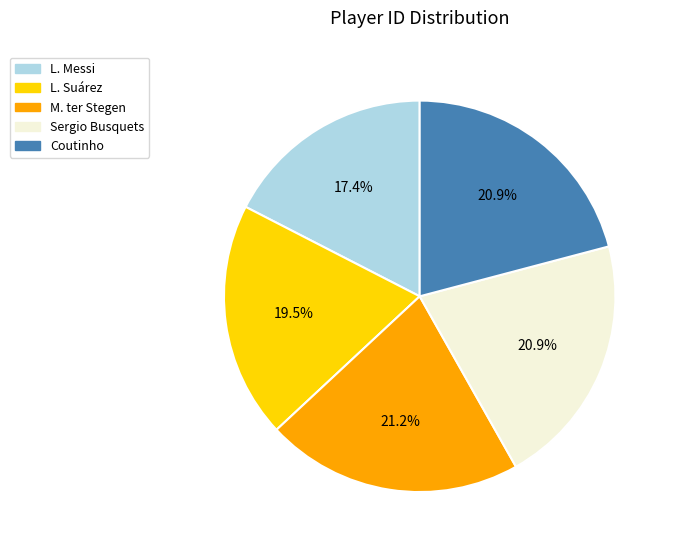

To the nearest percent, what is the difference between the largest and smallest slice percentages?

4%